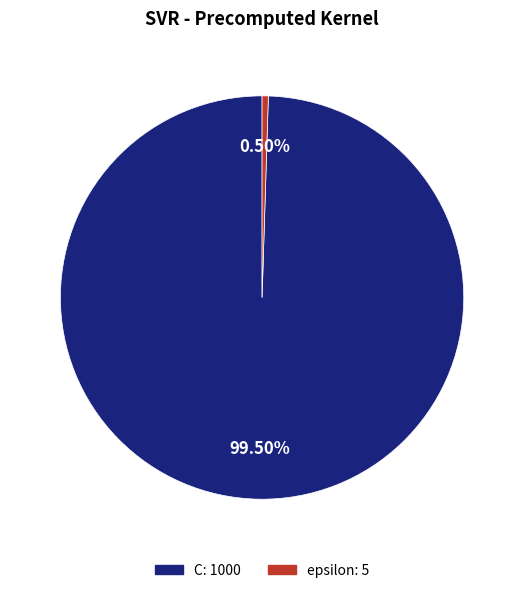

Which category accounts for the majority?

C